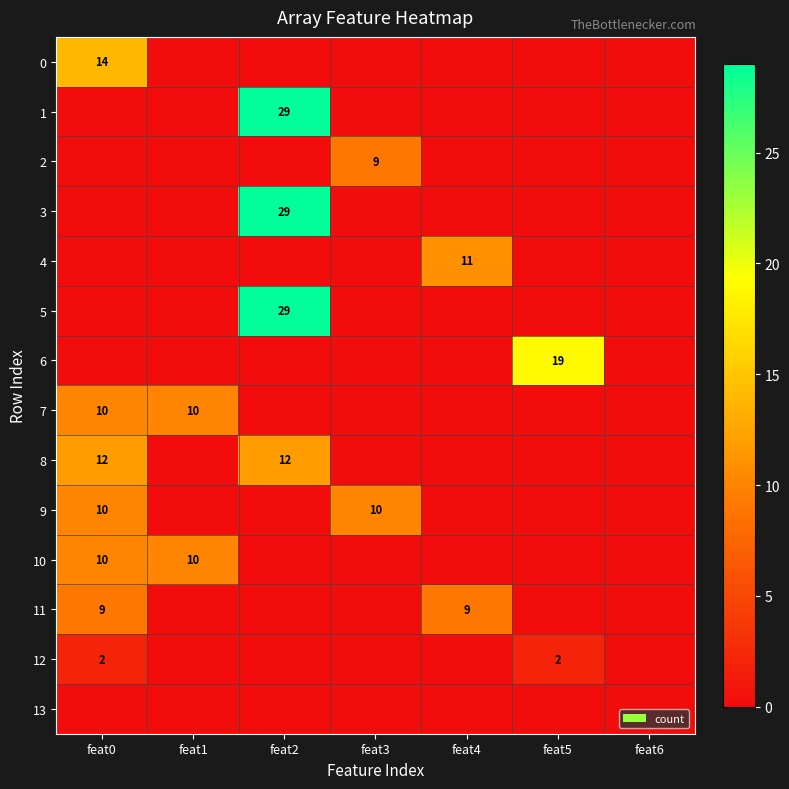

Between feat2 and feat1, which is larger?

feat2